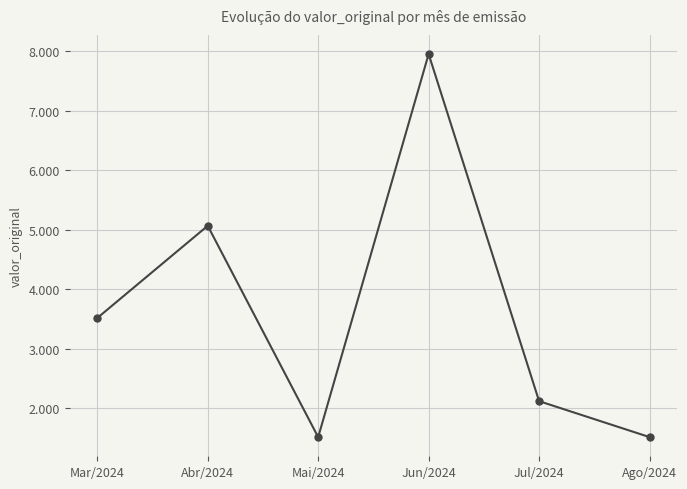

What value does the data have at Mar/2024?

3518.0